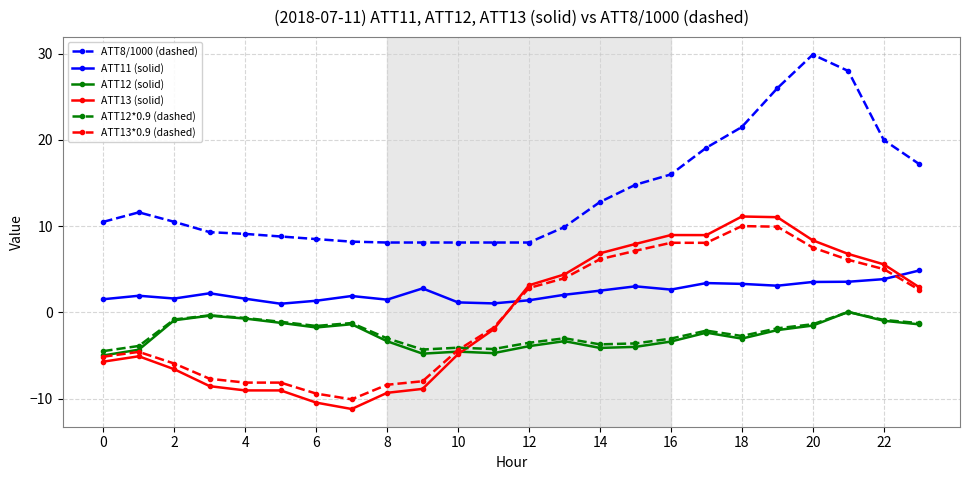

True or false: ATT11 (solid) has more than 2 points higher than both neighbors.

True